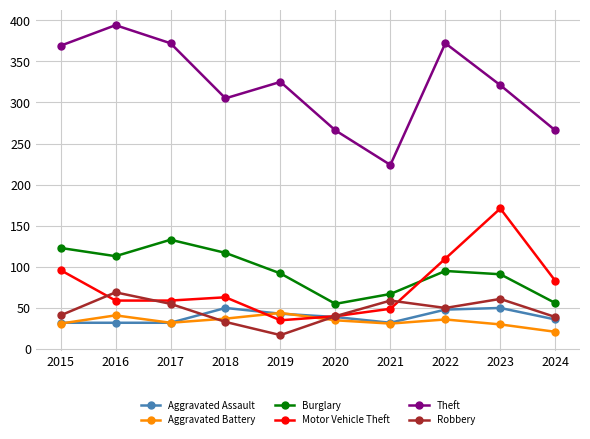

What is the highest value of the Burglary series?

133